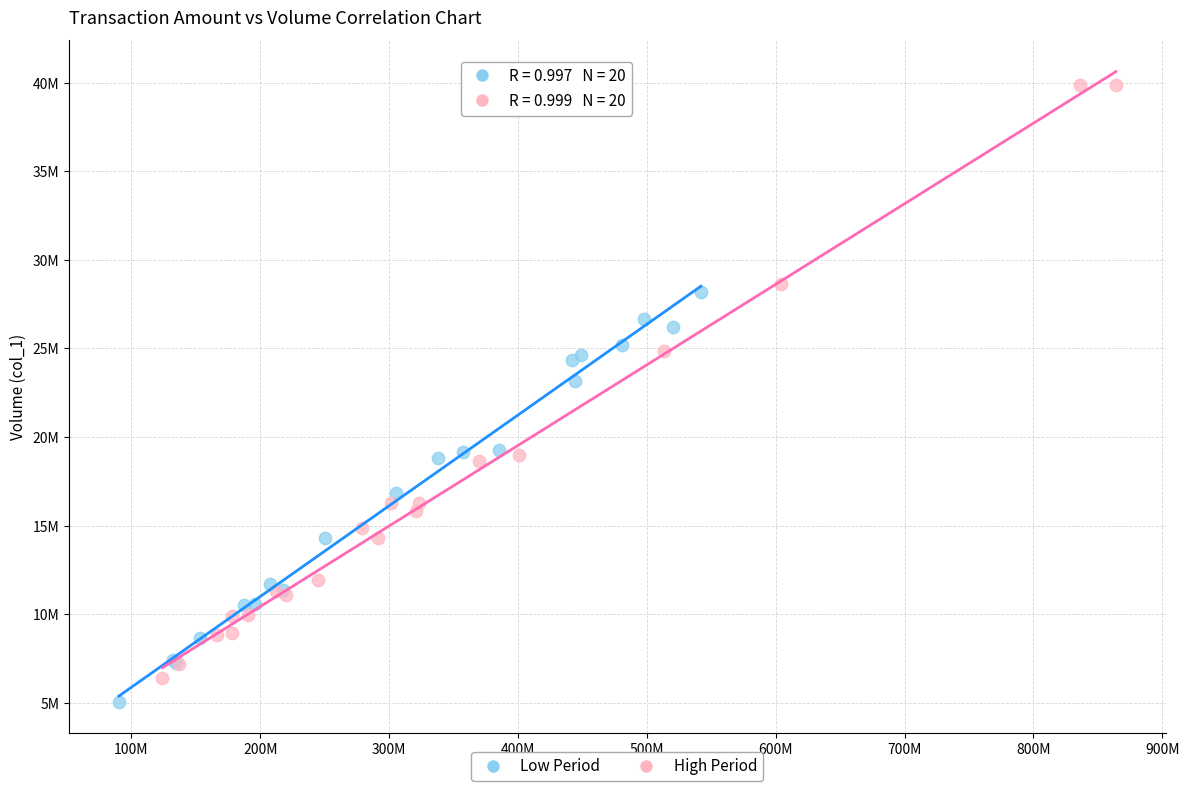

What are all the series names shown in the legend?

Low Period, High Period